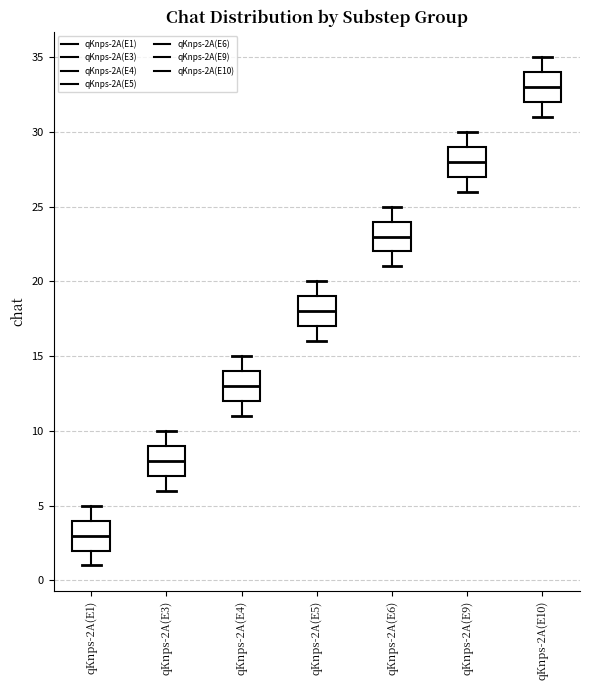

Which box has the highest median line?

qKnps-2A(E10)